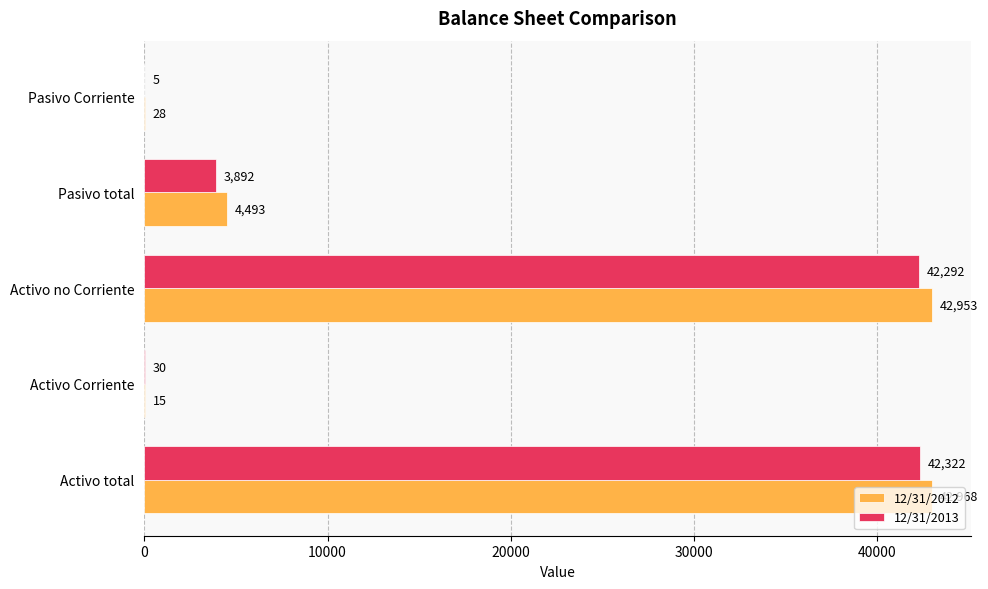

Is it true that 12/31/2012 equals 61652 at Activo total?

False